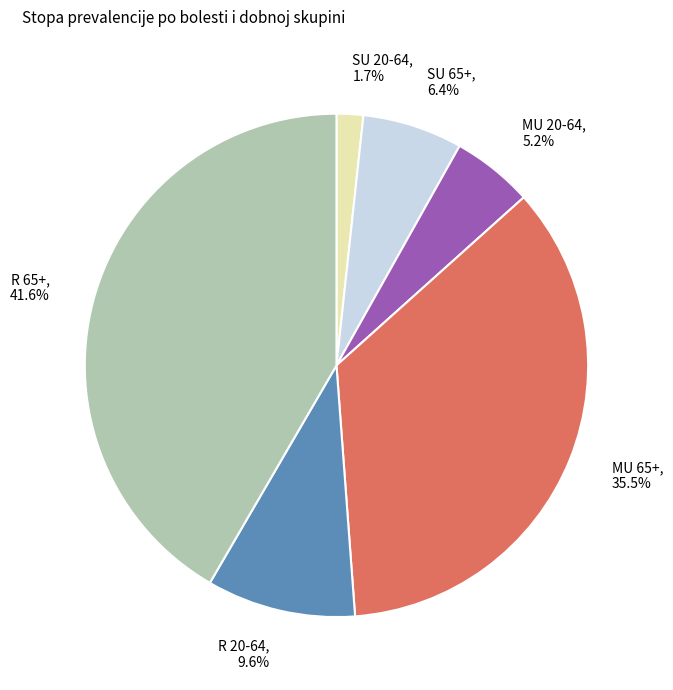

Does R 65+ represent more than half of the total?

No